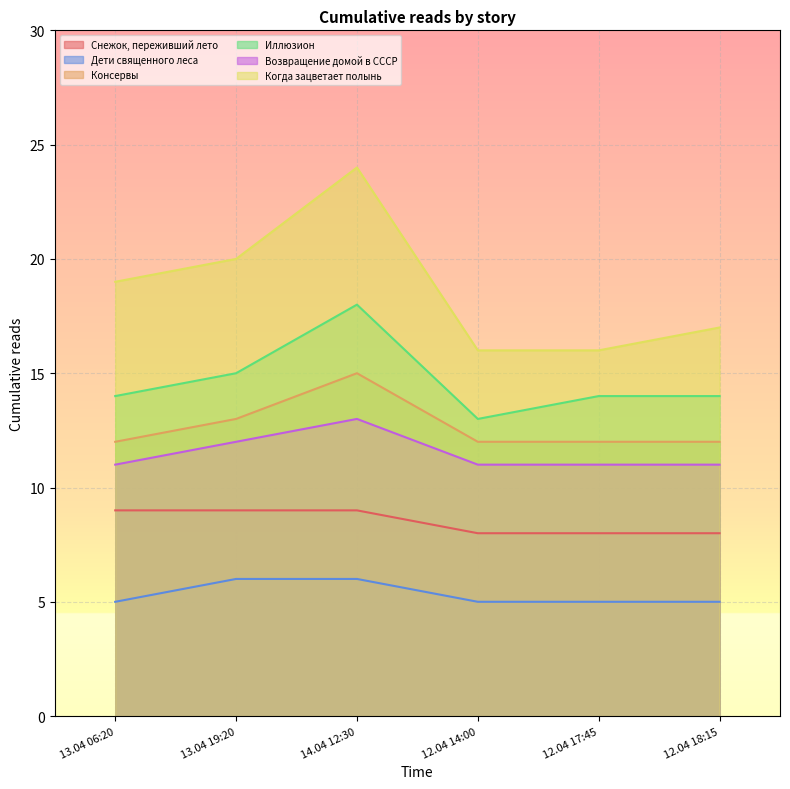

True or false: Возвращение домой в СССР and Консервы cross at least once.

False